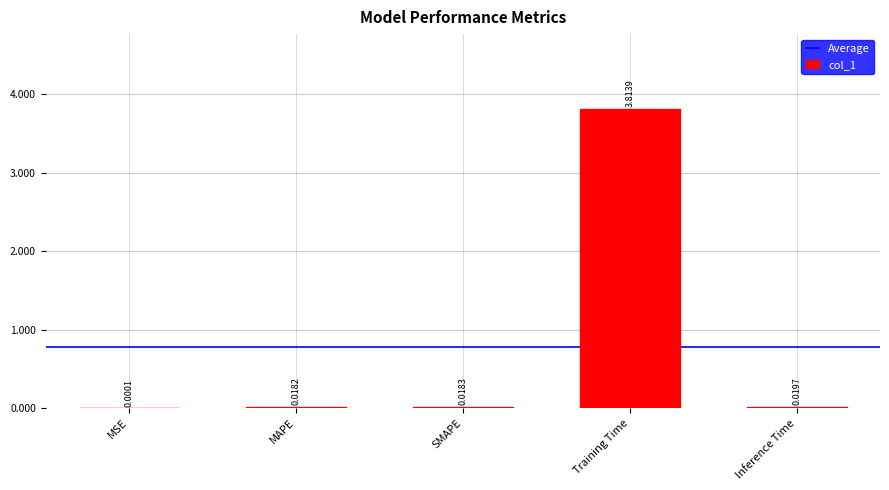

Which category has the highest value across all series?

Training Time